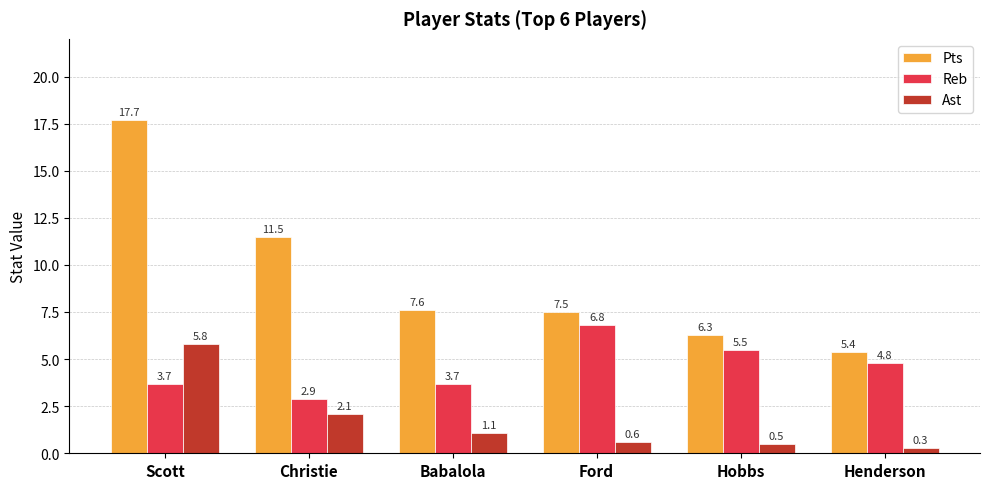

The Pts series shows 2.9 at Babalola. True or false?

False